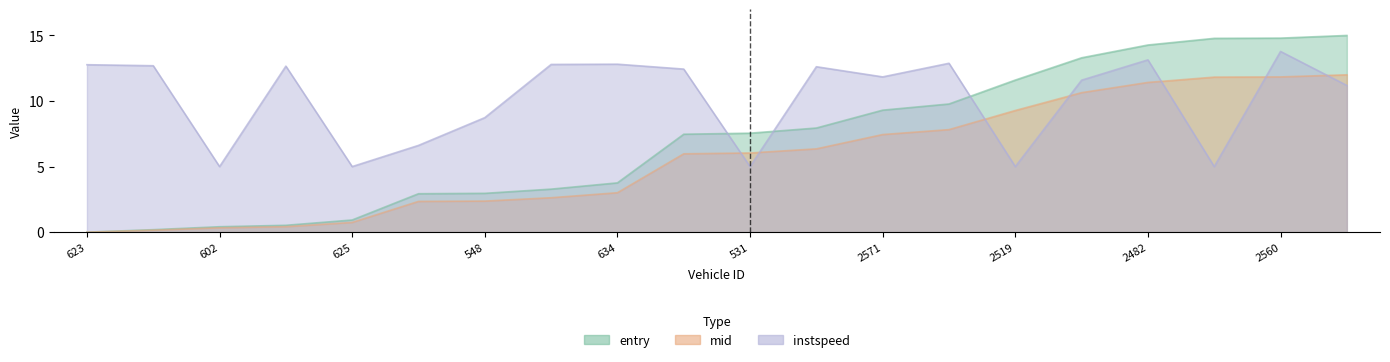

What is the difference between the maximum and minimum values in the entry series?

15.0